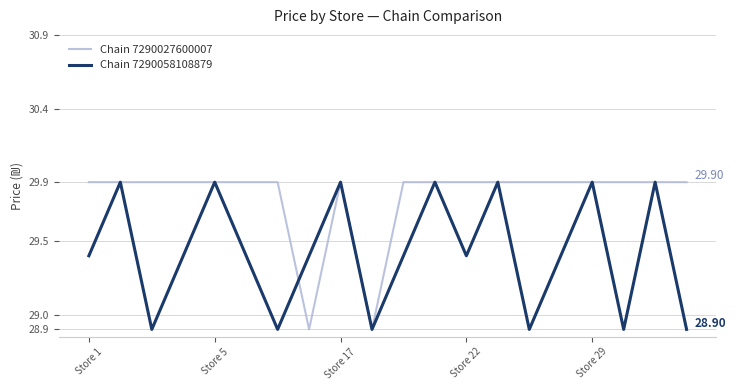

Which series has the largest total across all categories?

Chain 7290027600007